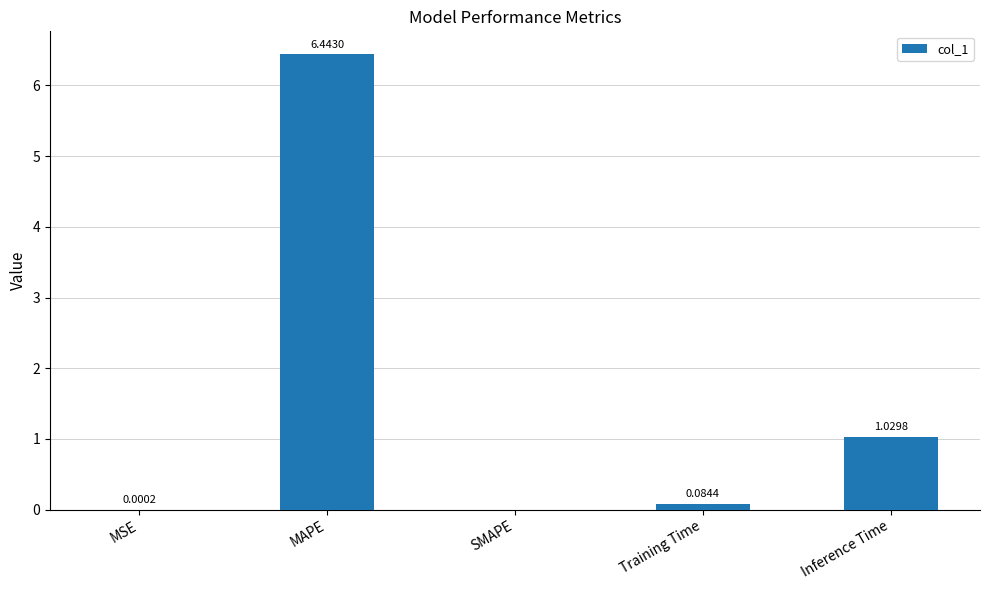

What is the sum of the values at Training Time and Inference Time?

1.1